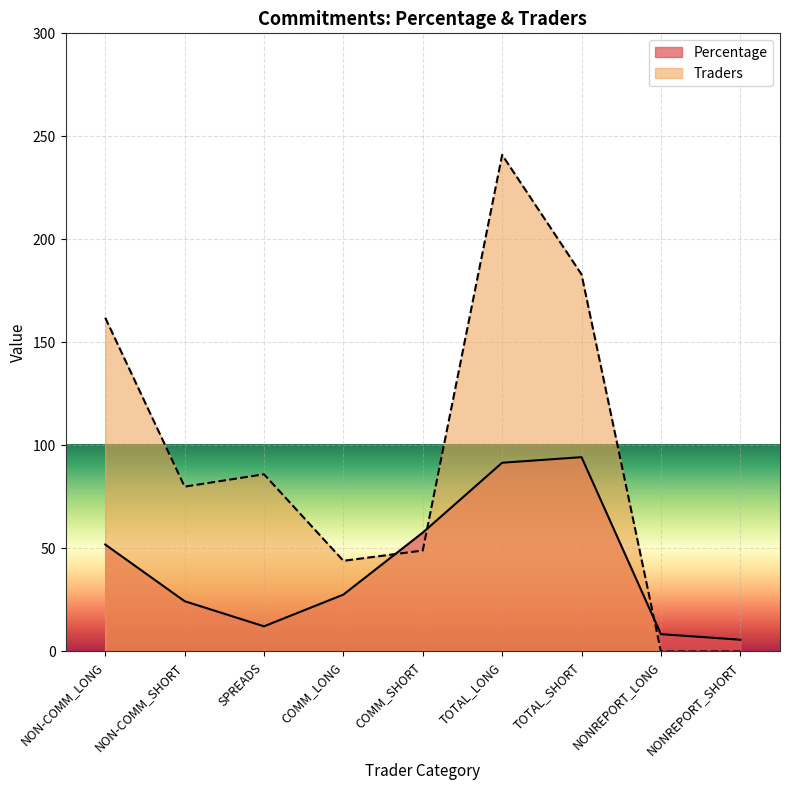

Where is the first local maximum for Traders?

SPREADS